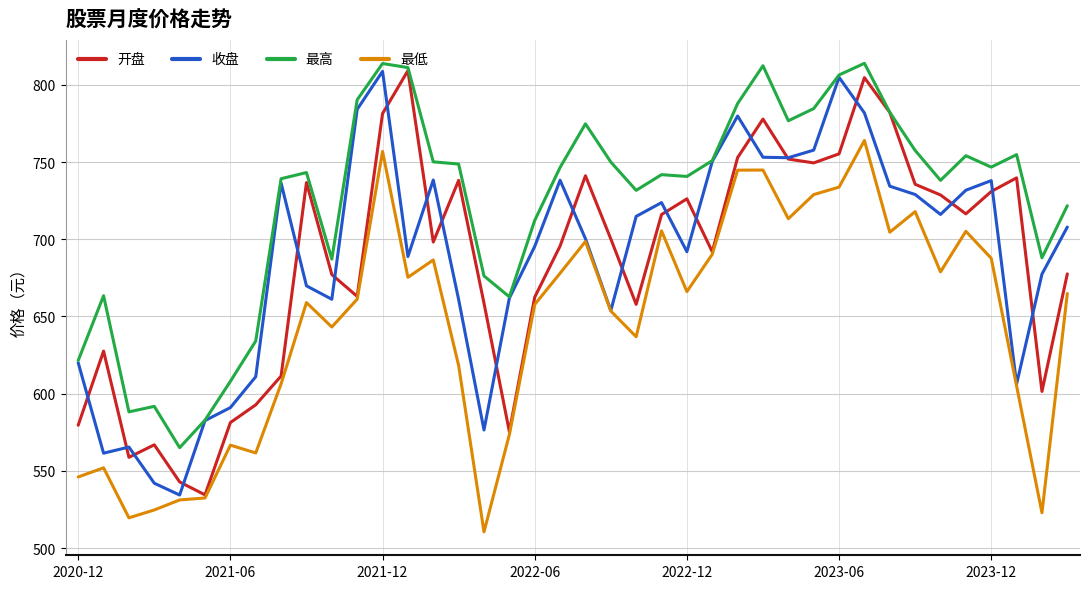

What is the minimum value shown in the chart?

510.5